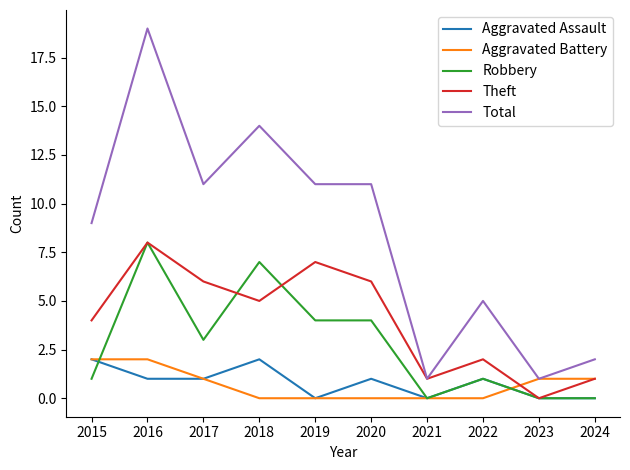

Which series changed the most between 2018 and 2022?

Total